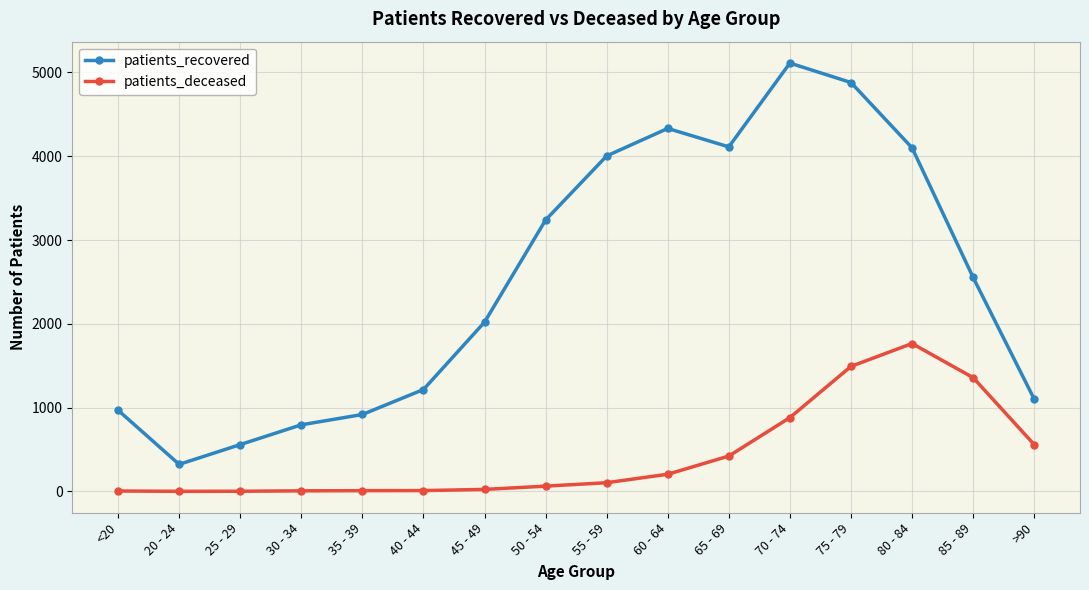

What is the label of the 15th point from the left?

85 - 89